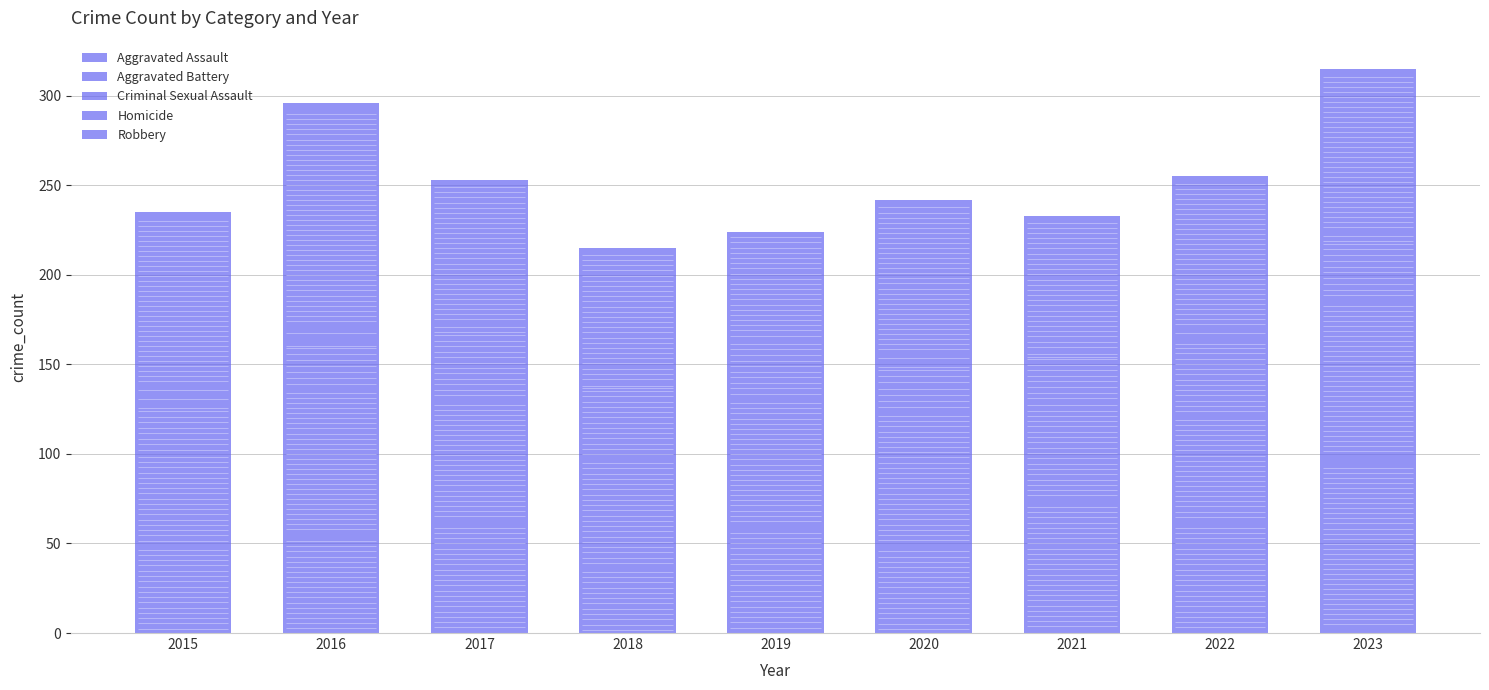

List the series in order of their peak value, highest first.

Robbery, Aggravated Assault, Aggravated Battery, Criminal Sexual Assault, Homicide